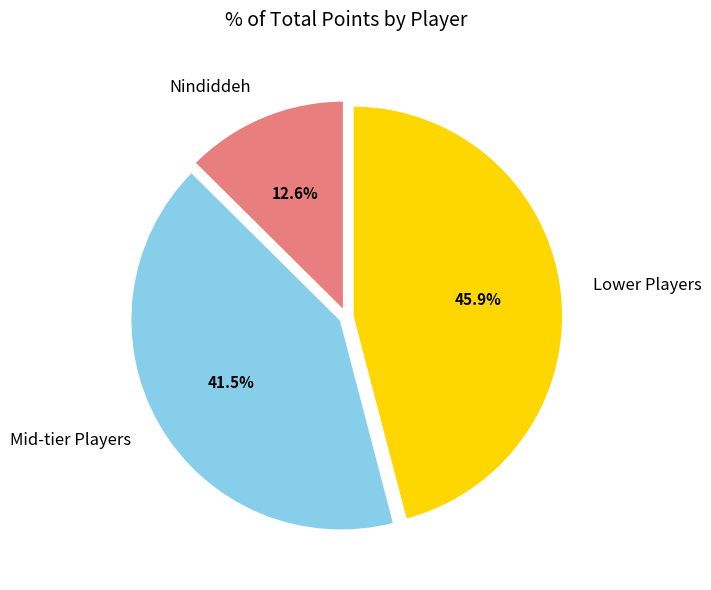

How many segments does this pie chart have?

3